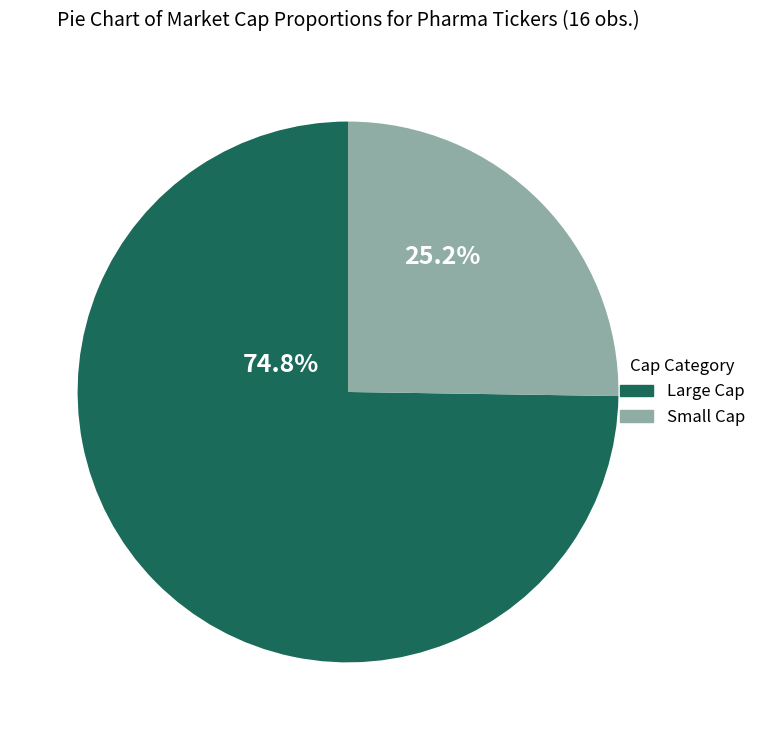

Does any single category account for the majority?

Yes